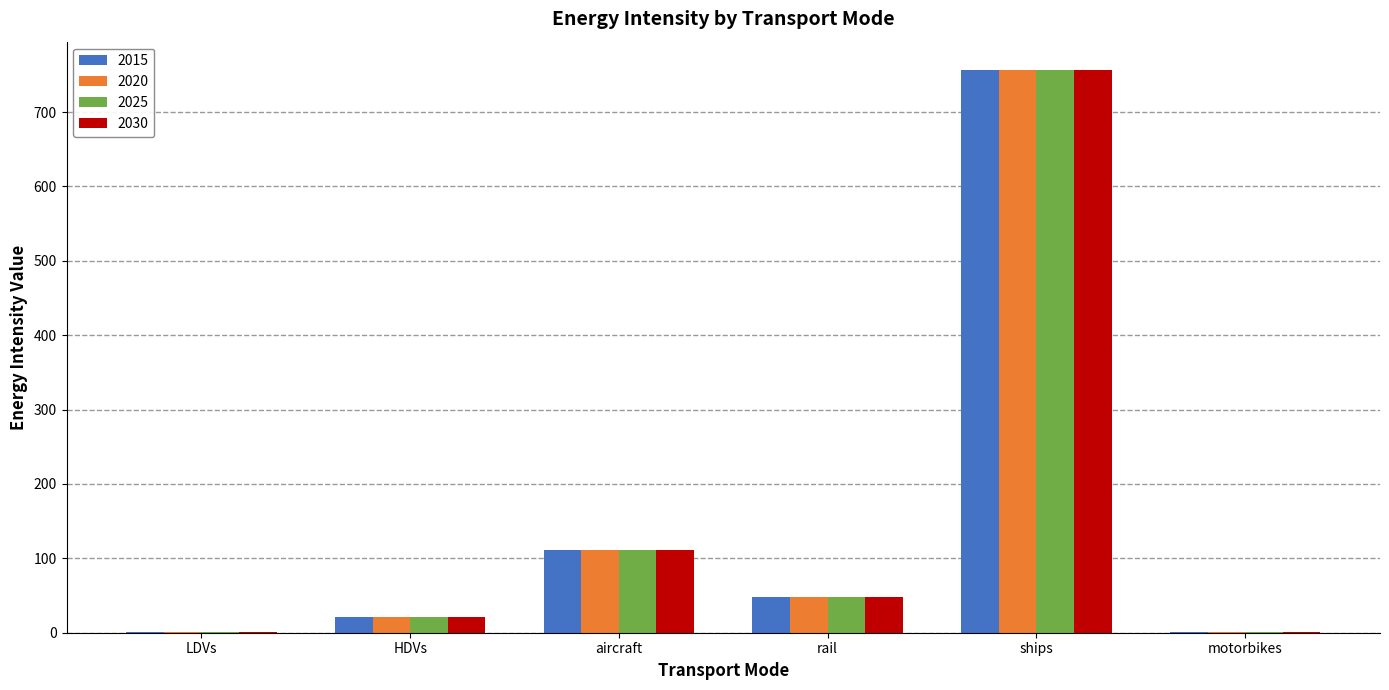

What is the maximum value for 2020?

756.8